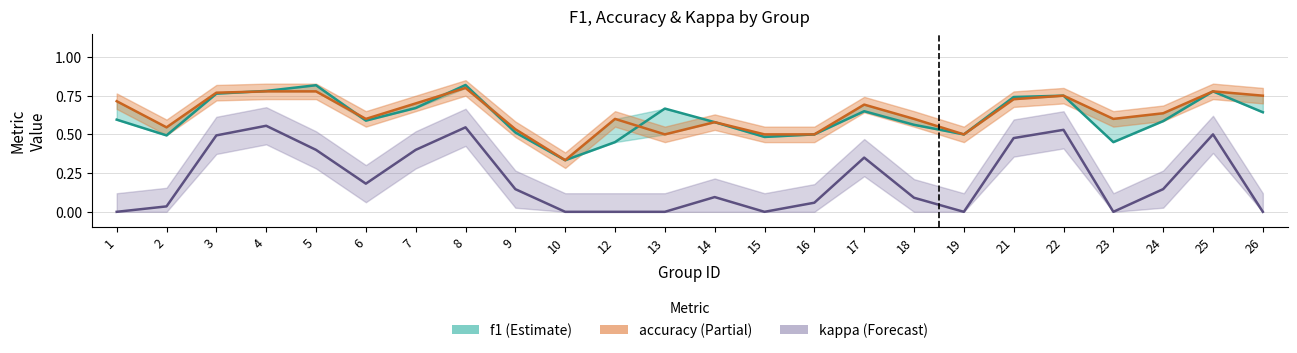

What is the spread (max minus min) of values at 25?

0.3